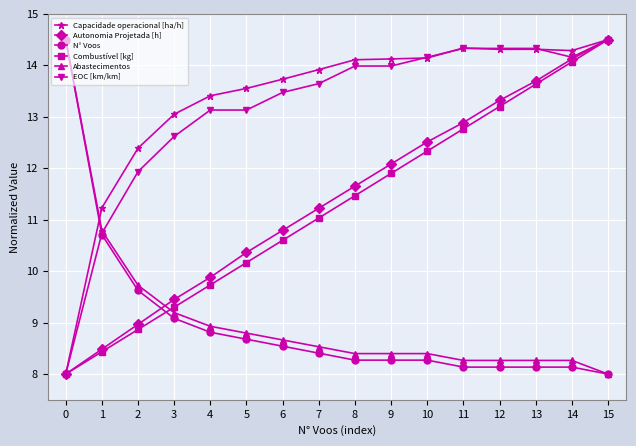

At which category is the sum across all series the highest?

15